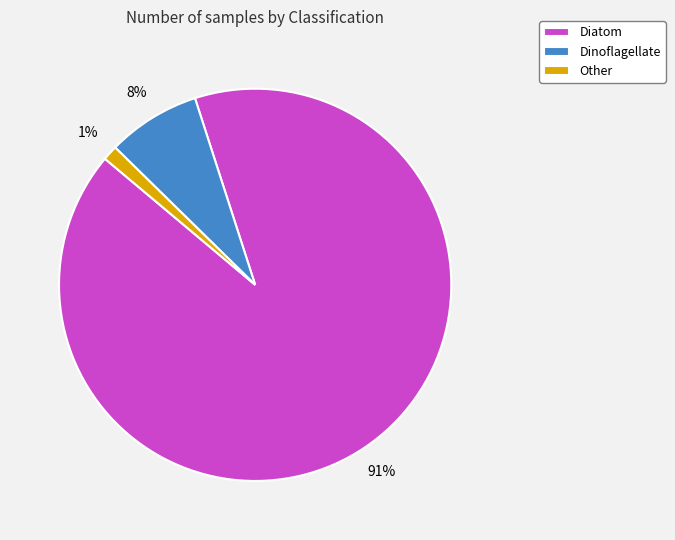

Is there a majority slice in this chart?

Yes